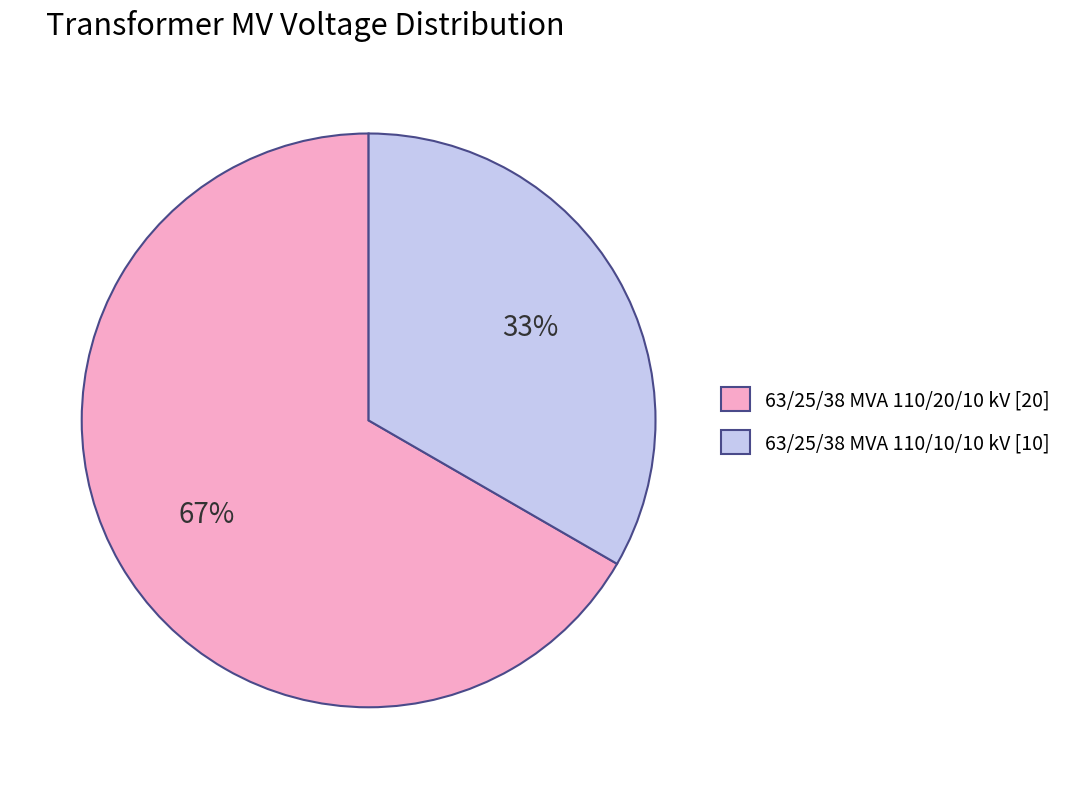

To the nearest percent, what percentage of the pie is 63/25/38 MVA 110/10/10 kV?

33%